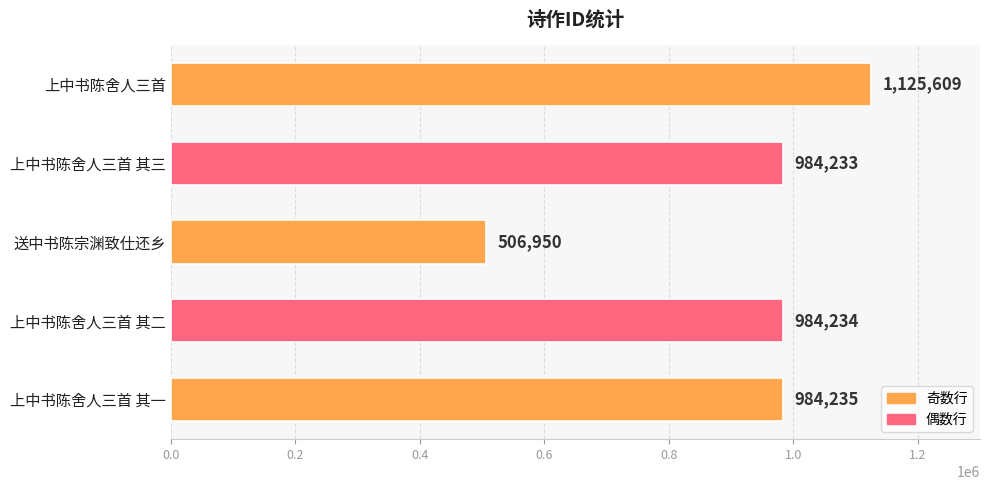

How many bars are there in total?

5